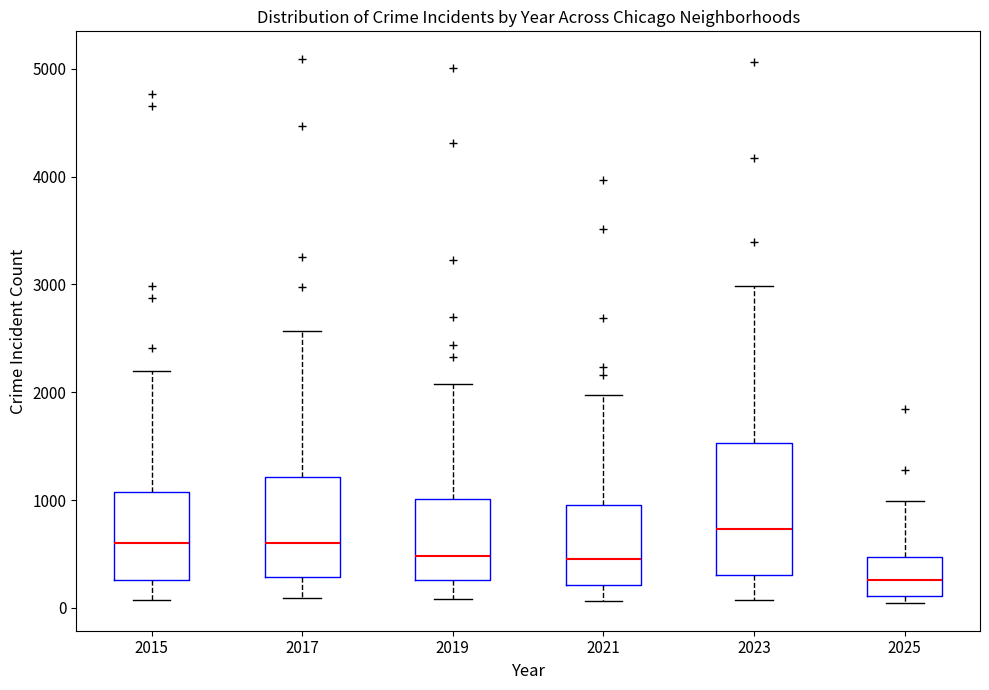

Which box's median line is the lowest?

2025